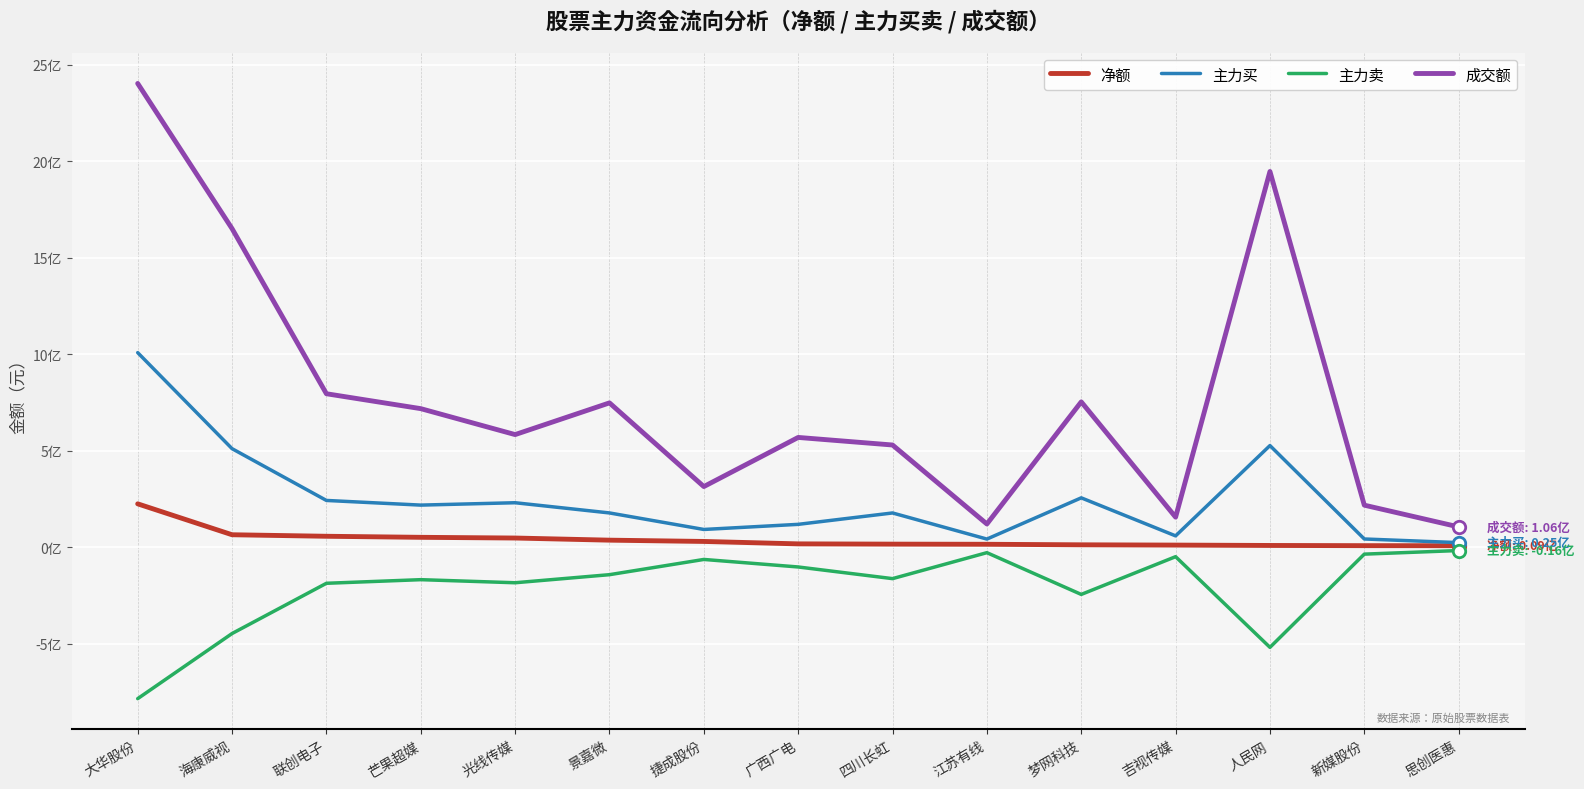

What are all the series names shown in the legend?

净额, 主力买, 主力卖, 成交额